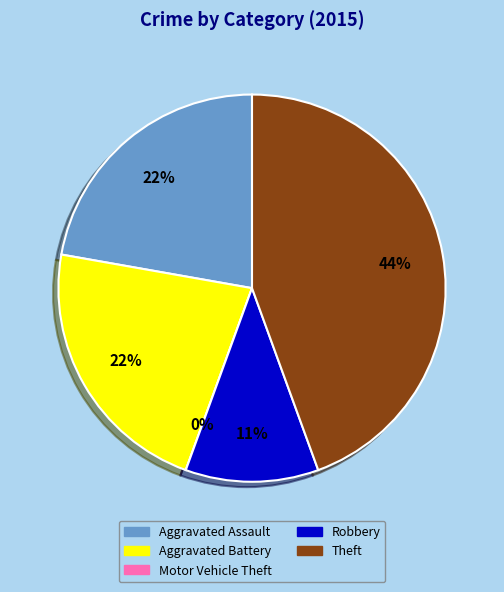

Count the number of slices in the pie.

5